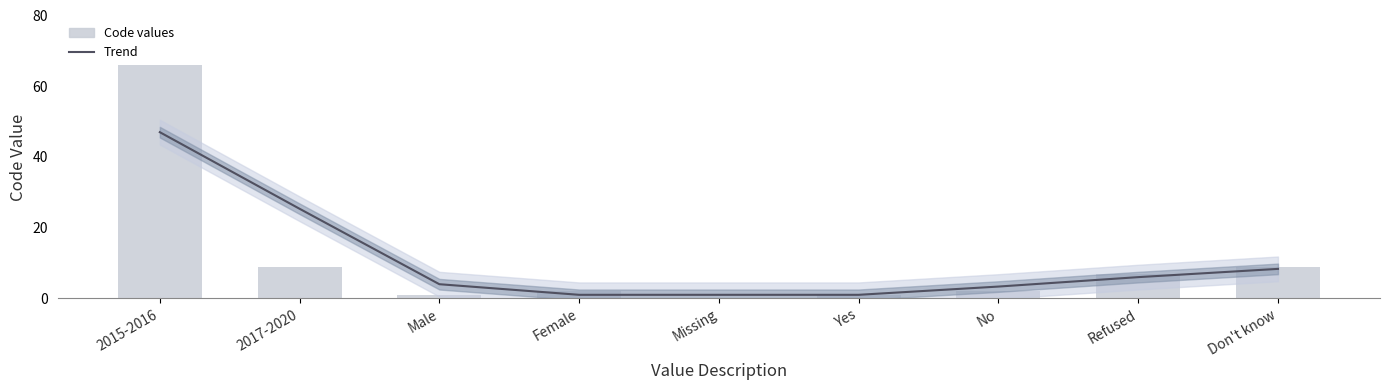

Which series has the widest spread of values?

Code values